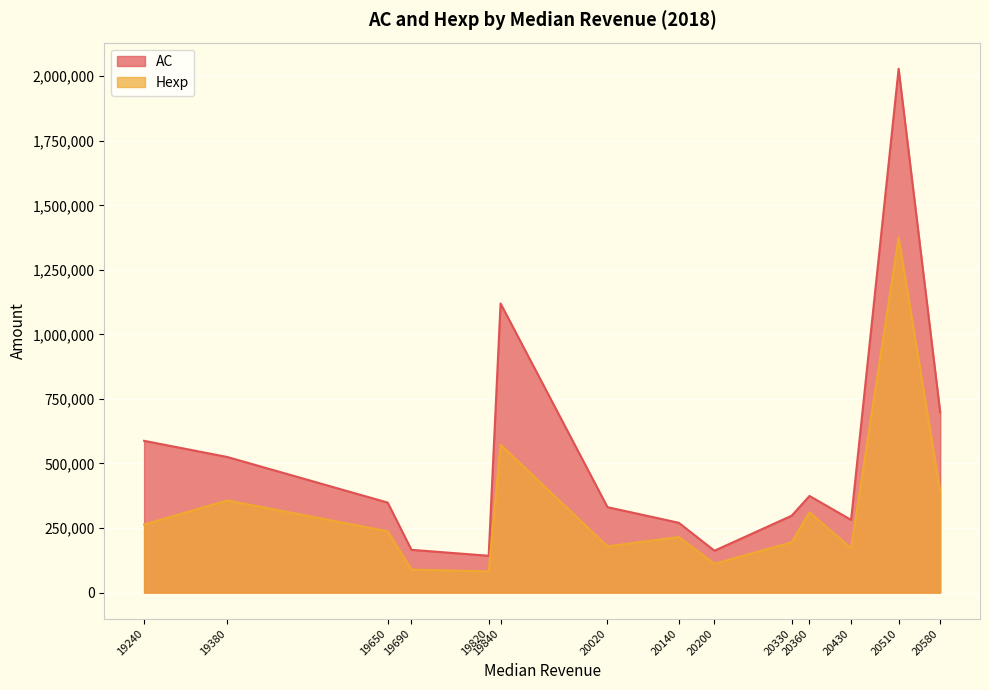

How many lines are shown in the chart?

2